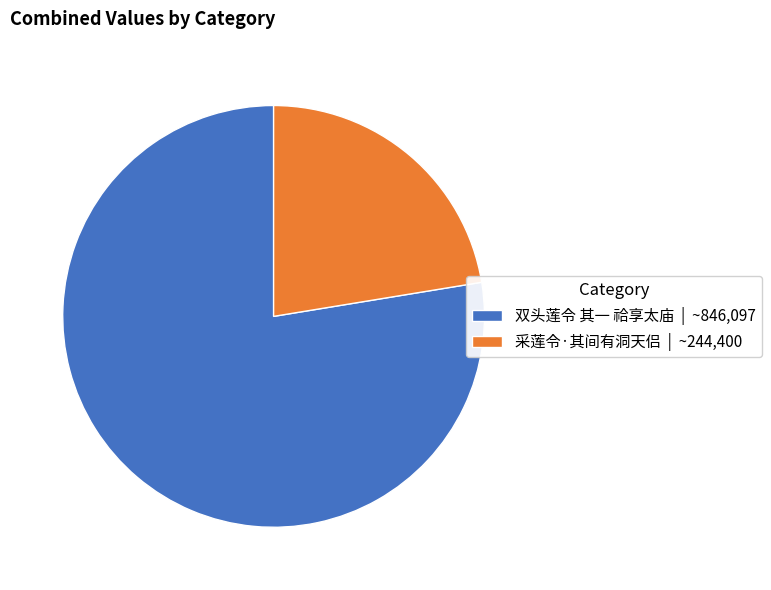

Does 采莲令·其间有洞天侣 | ~244,400 represent more than half of the total?

No